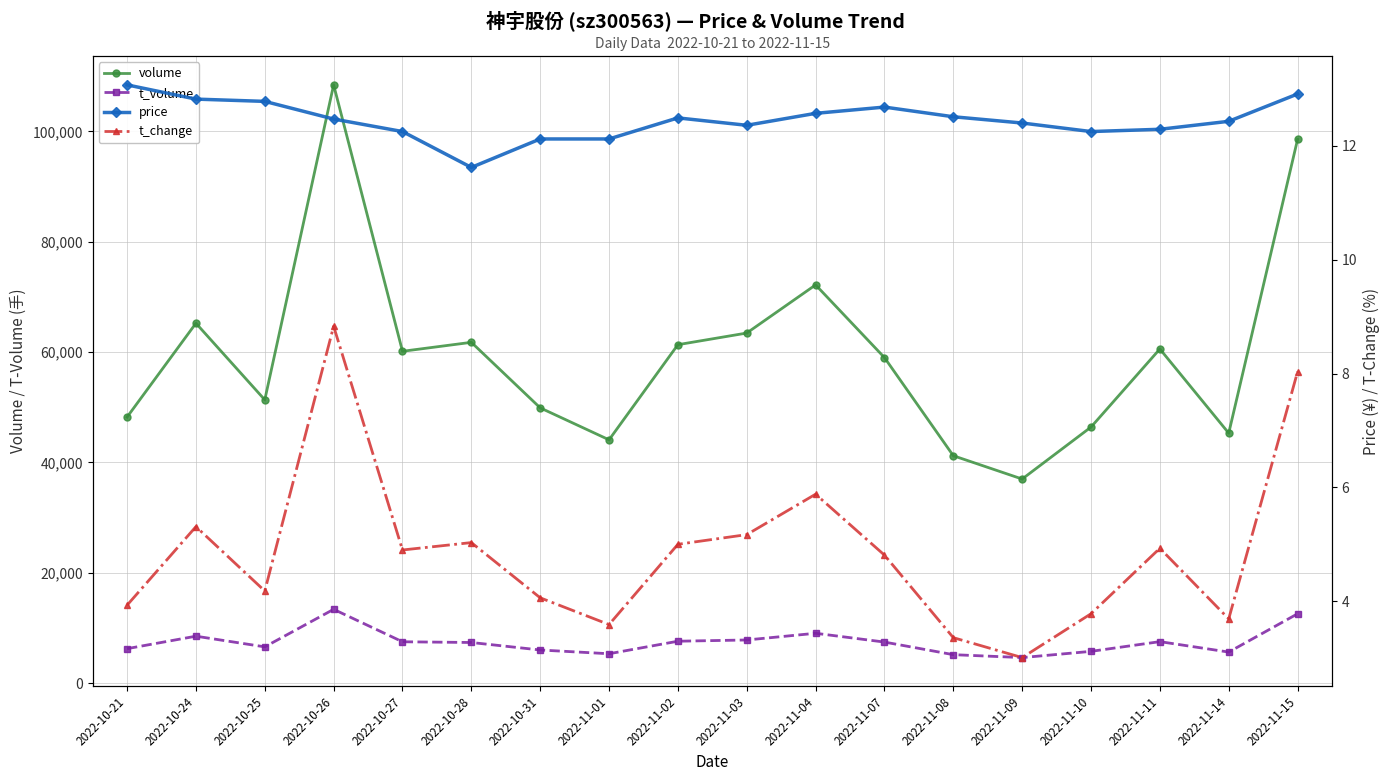

How many interior local valleys does the volume series have?

5